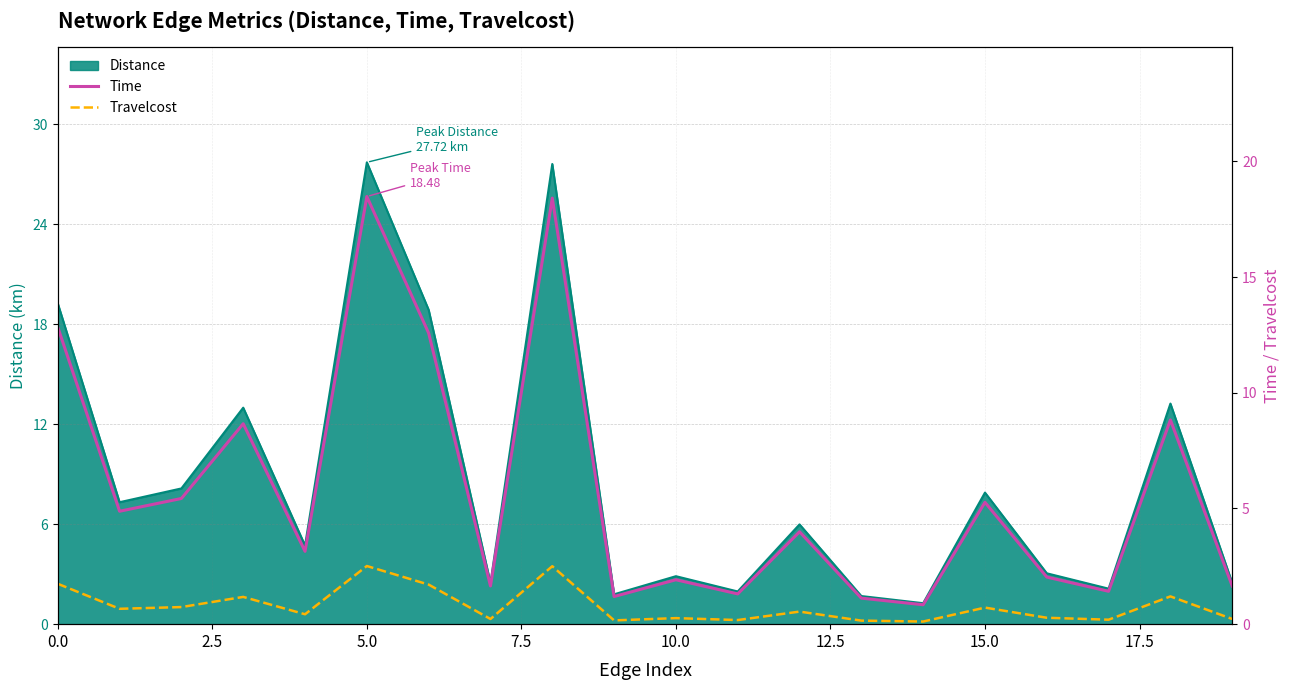

What is the highest value of the Distance series?

27.7